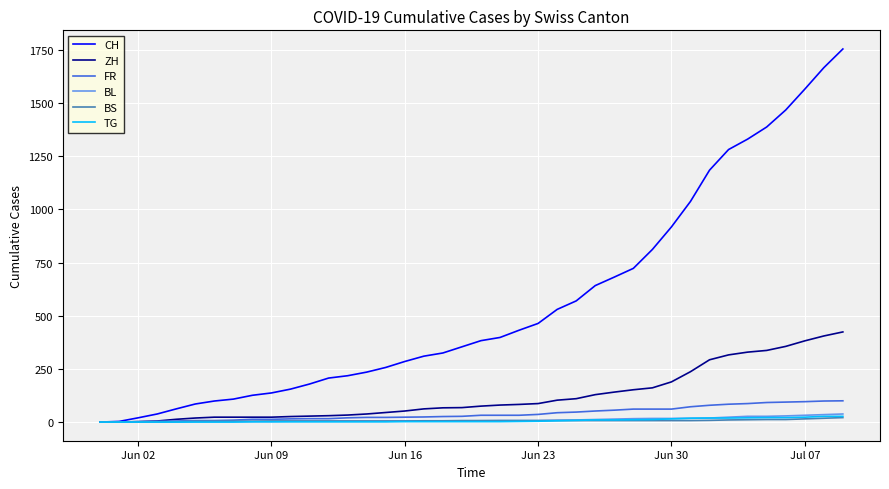

Which series has the largest range (max minus min)?

CH